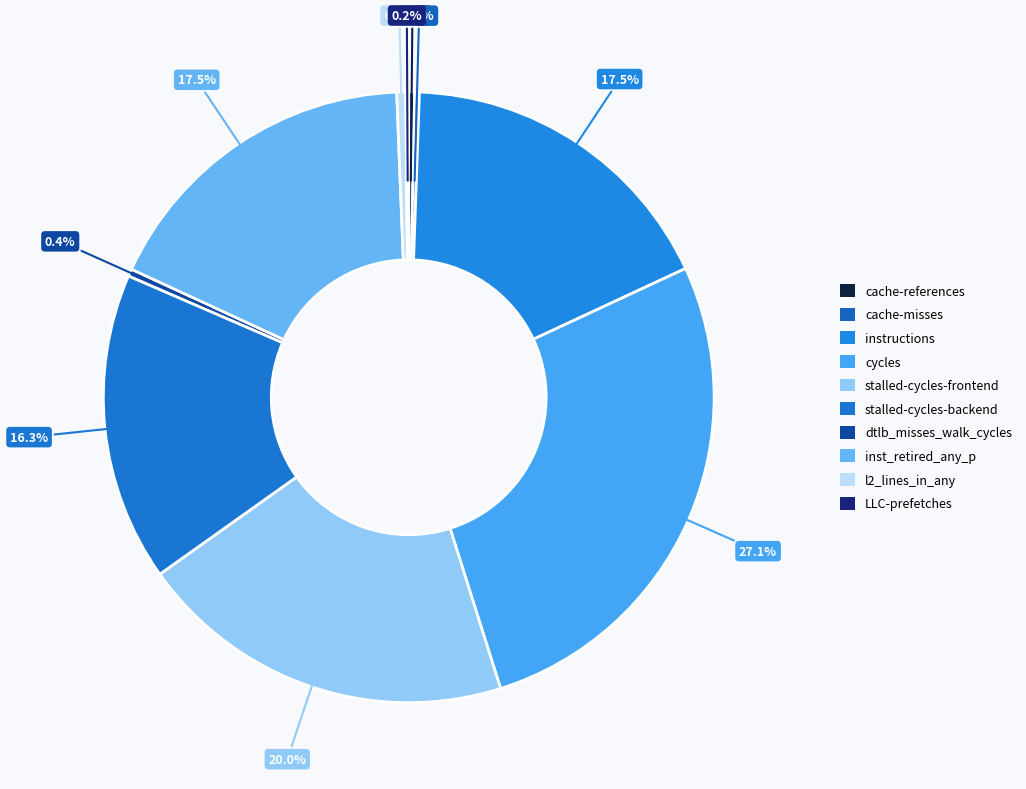

To the nearest percent, what is the difference between the cache-references and instructions slice percentages?

17%